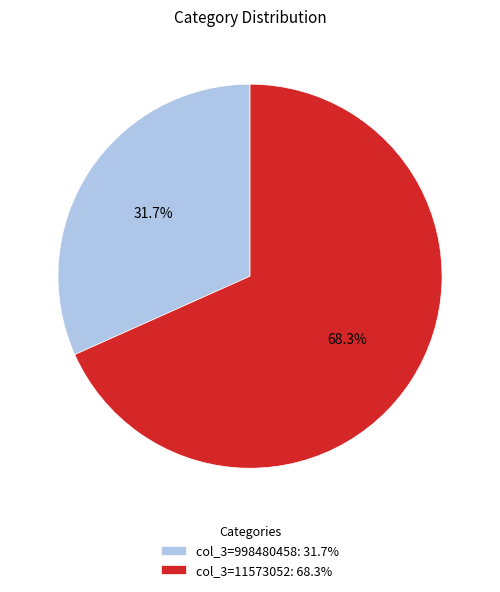

Which slice is the largest?

col_3=11573052: 68.3%